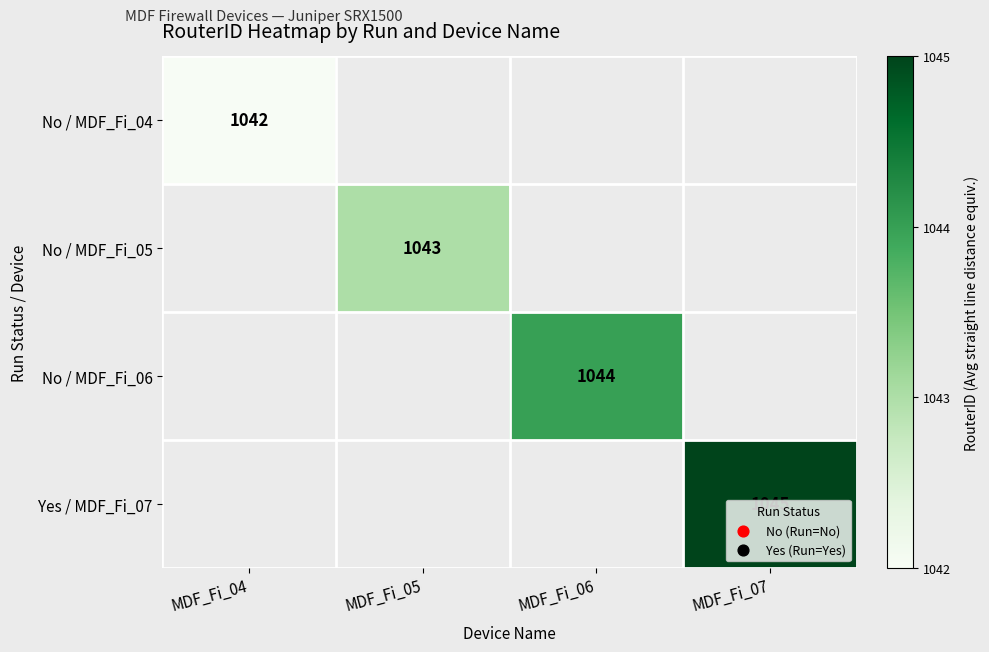

The value of No / MDF_Fi_06 at MDF_Fi_06 is 484. True or false?

False